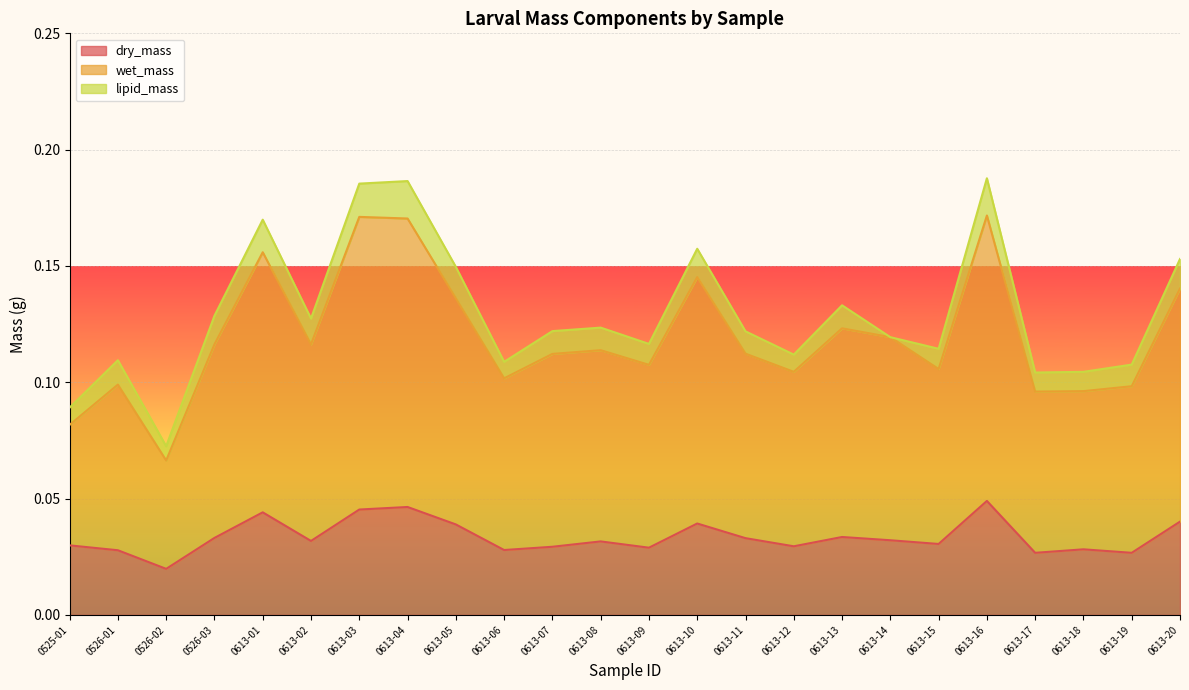

Does the chart display data point markers on the line(s)?

No